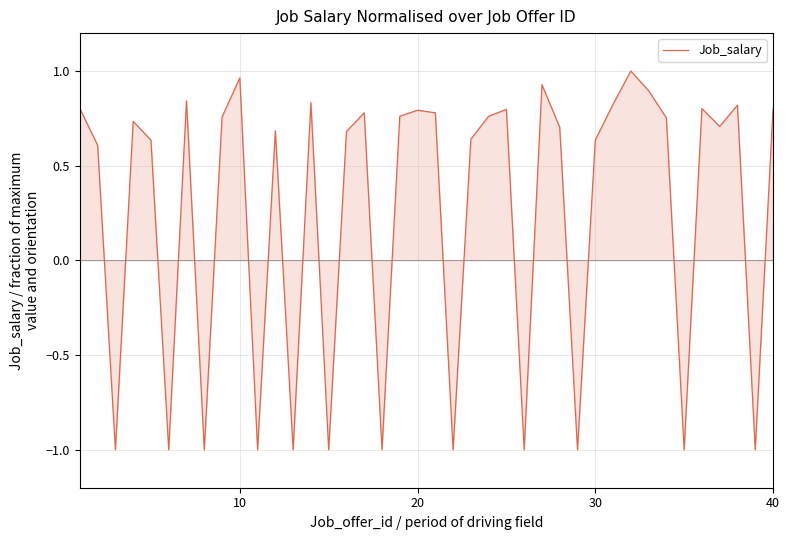

How many lines are shown in the chart?

1